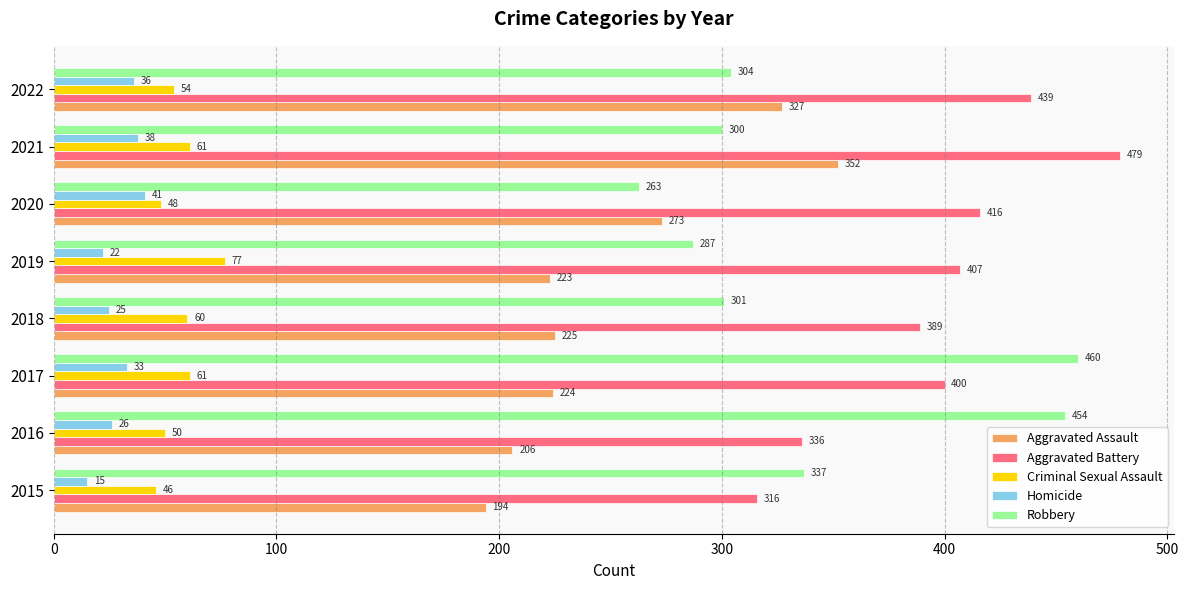

What is the sum of the Aggravated Assault values at 2018 and 2020?

498